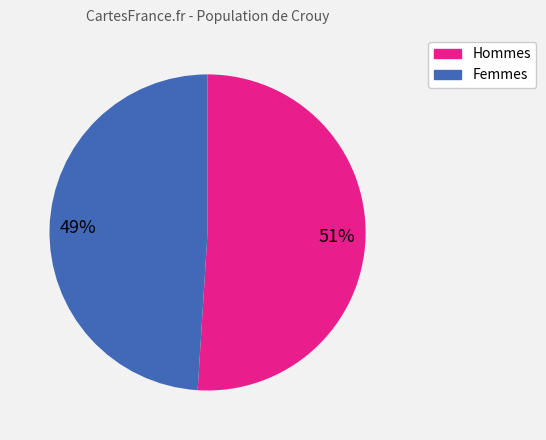

How many segments does this pie chart have?

2